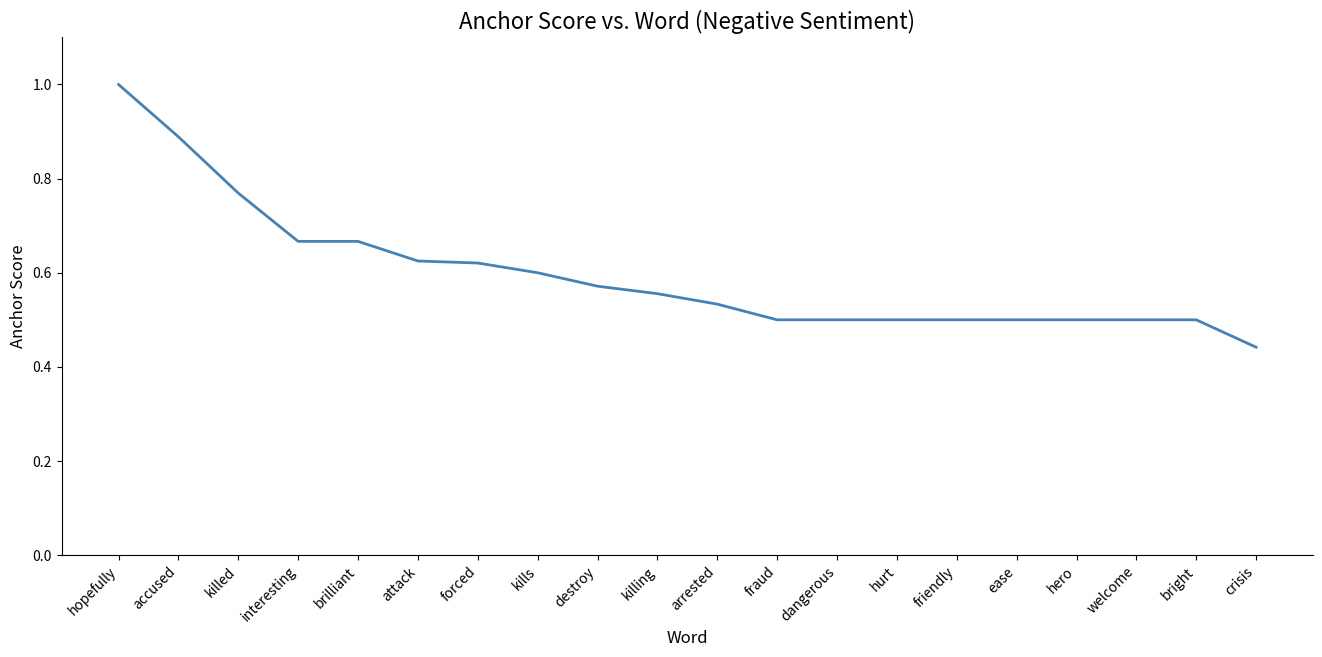

At which label is the value closest to 0?

crisis